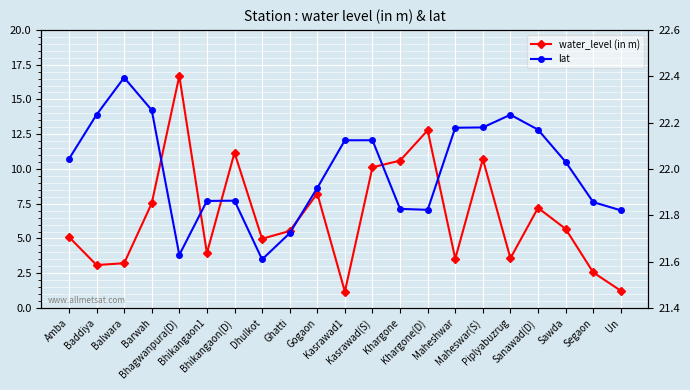

Reading right to left, list all the values displayed in this chart.

water_level (in m): 1.2	2.6	5.7	7.2	3.6	10.7	3.5	12.8	10.6	10.1	1.2	8.2	5.5	5.0	11.2	4.0	16.7	7.5	3.2	3.1	5.1
lat: 21.8	21.9	22.0	22.2	22.2	22.2	22.2	21.8	21.8	22.1	22.1	21.9	21.7	21.6	21.9	21.9	21.6	22.3	22.4	22.2	22.0